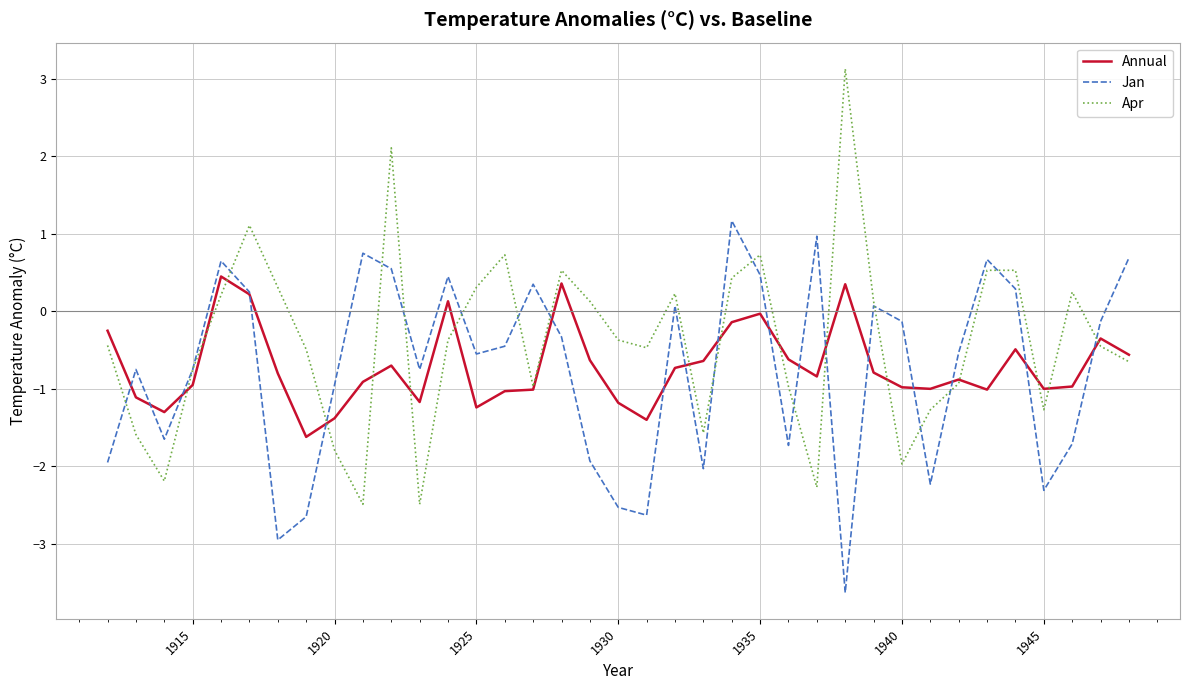

What is the sum of all Jan values?

-27.8